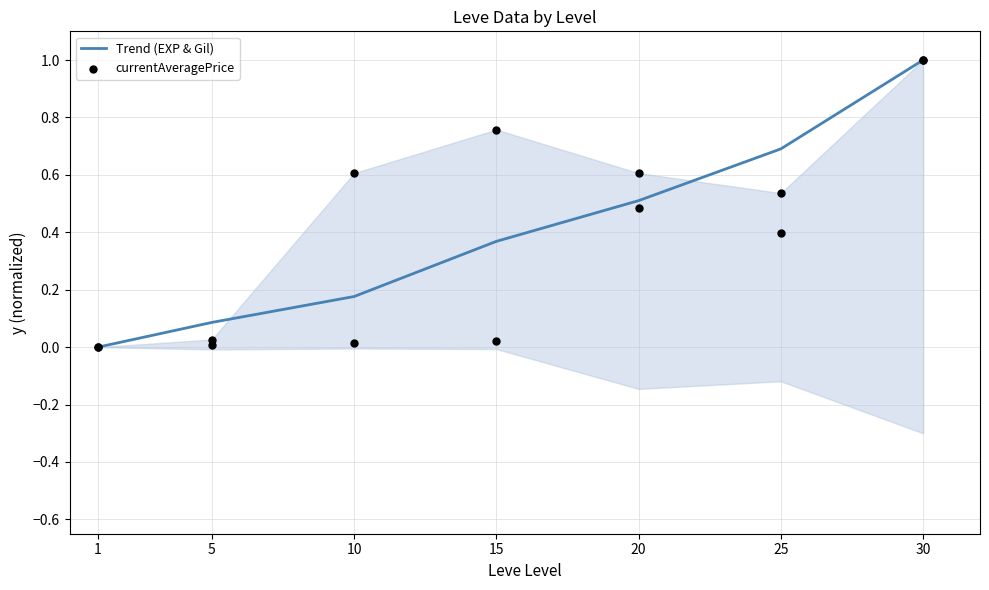

Which series reaches the maximum Y coordinate?

Trend (EXP & Gil)